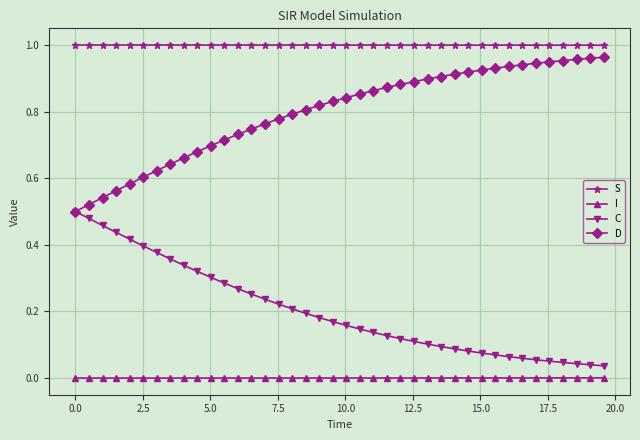

List the series in order of their overall mean, highest first.

S, D, C, I